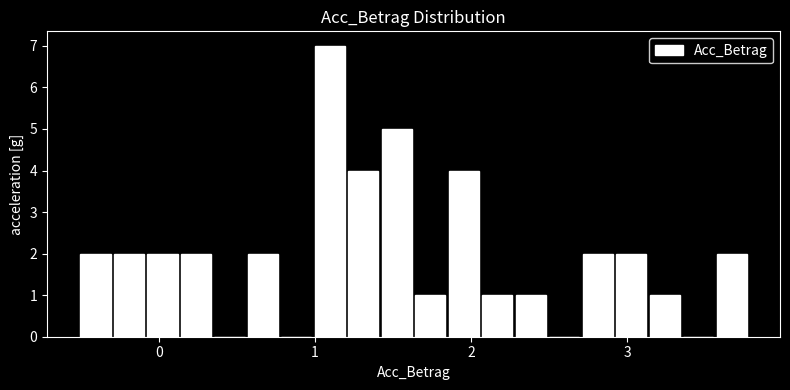

Around what value on the x-axis is the tallest bar? Give the approximate position of its centre, as read against the axis.

1.1